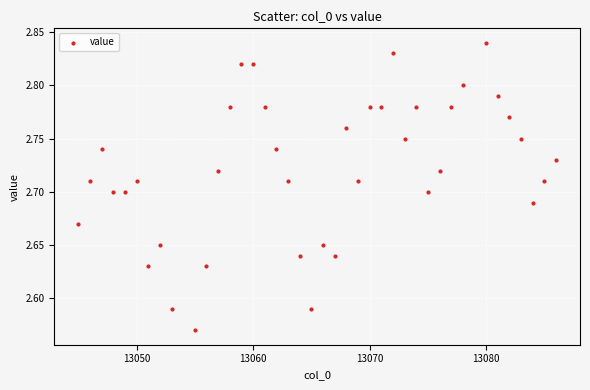

What is the range of X values (max minus min)?

41.0